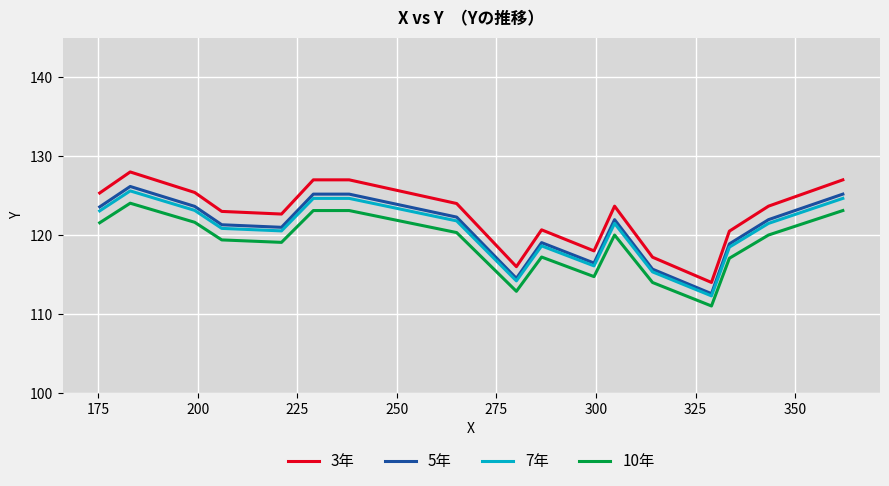

What is the minimum value for 5年?

112.6